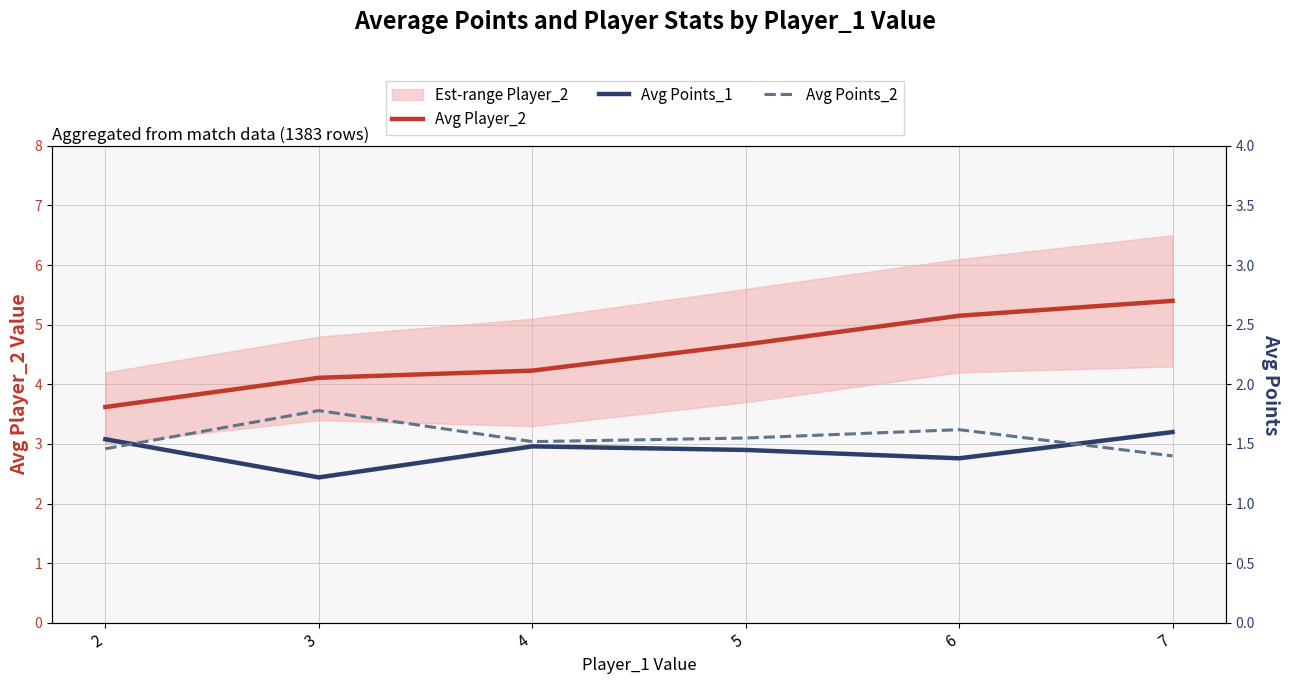

Count the number of categories in the chart.

6